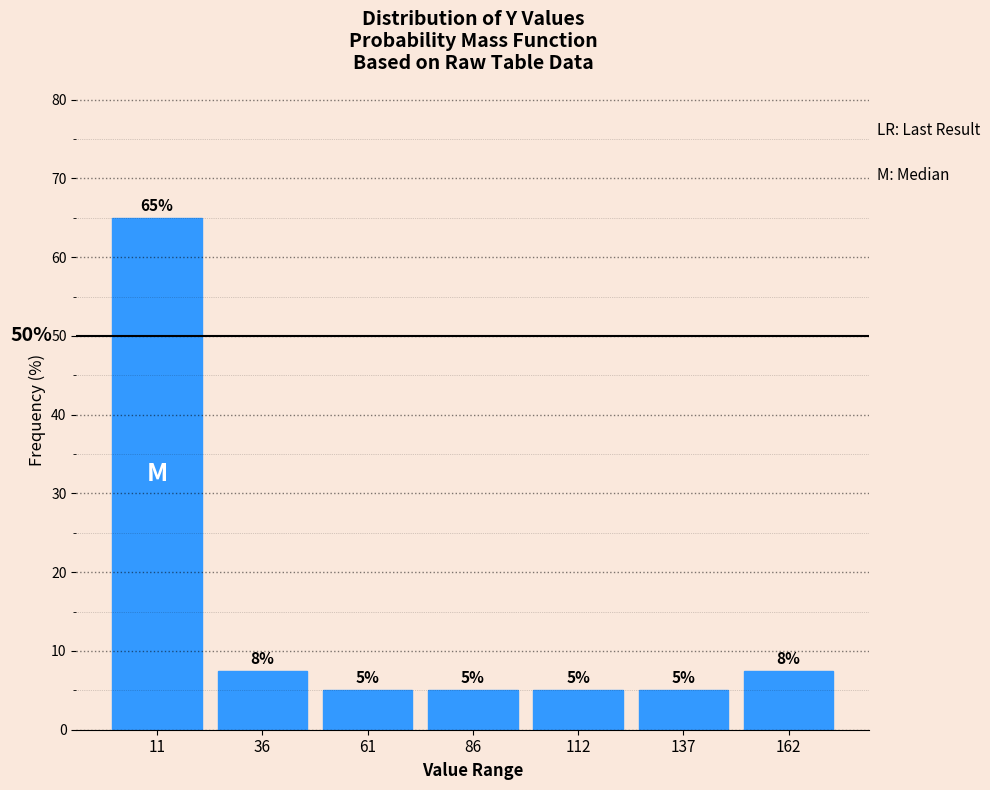

Which range on the x-axis has the tallest bar?

0 to 25